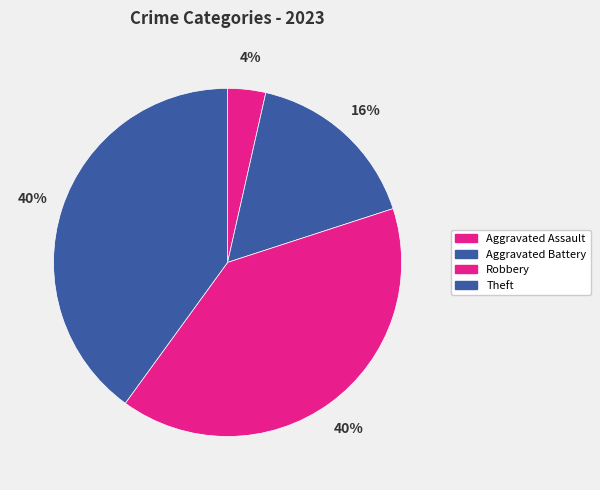

Is it true that Theft is 40% of the pie?

True